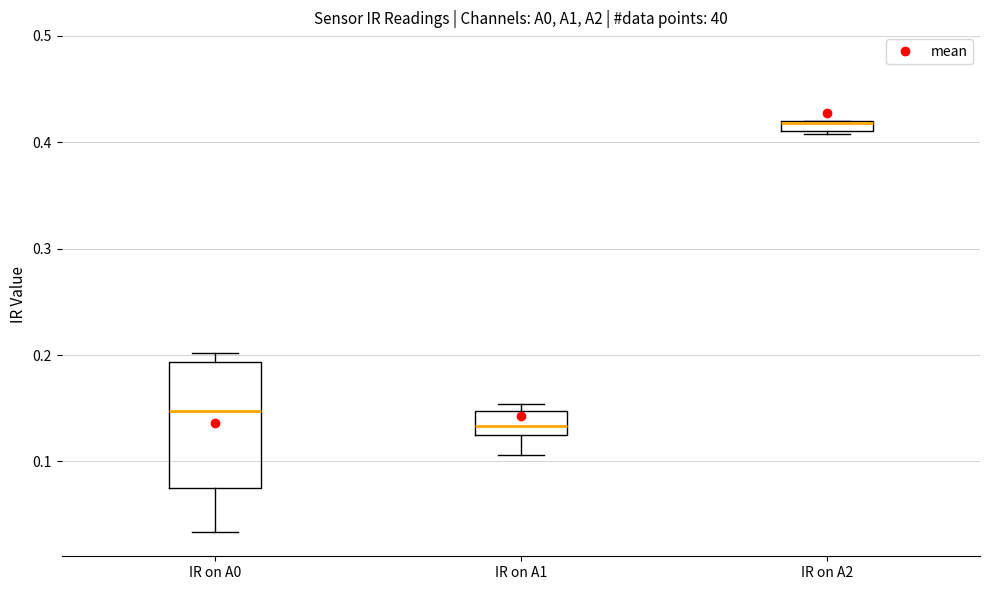

Which box has the lowest median line?

IR on A1